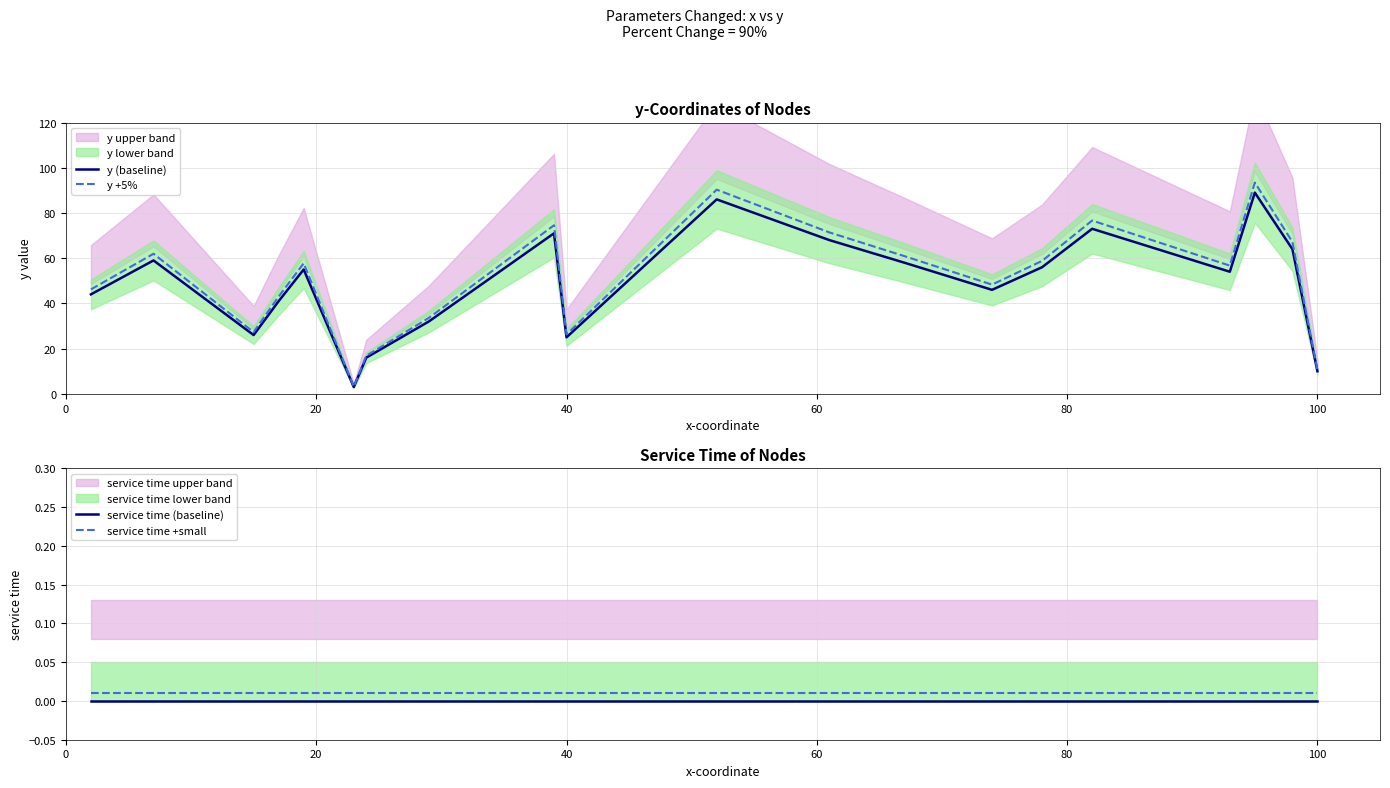

What is the greatest value displayed?

93.5